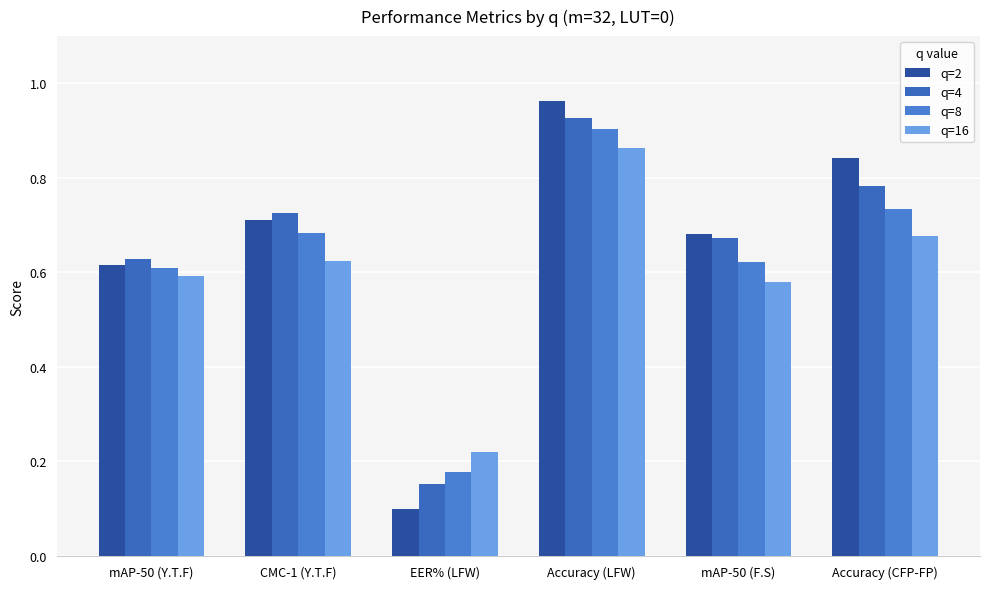

Reading right to left, transcribe all the data shown in this chart.

q=2: Accuracy (CFP-FP)=0.8	mAP-50 (F.S)=0.7	Accuracy (LFW)=1.0	EER% (LFW)=0.1	CMC-1 (Y.T.F)=0.7	mAP-50 (Y.T.F)=0.6
q=4: Accuracy (CFP-FP)=0.8	mAP-50 (F.S)=0.7	Accuracy (LFW)=0.9	EER% (LFW)=0.2	CMC-1 (Y.T.F)=0.7	mAP-50 (Y.T.F)=0.6
q=8: Accuracy (CFP-FP)=0.7	mAP-50 (F.S)=0.6	Accuracy (LFW)=0.9	EER% (LFW)=0.2	CMC-1 (Y.T.F)=0.7	mAP-50 (Y.T.F)=0.6
q=16: Accuracy (CFP-FP)=0.7	mAP-50 (F.S)=0.6	Accuracy (LFW)=0.9	EER% (LFW)=0.2	CMC-1 (Y.T.F)=0.6	mAP-50 (Y.T.F)=0.6